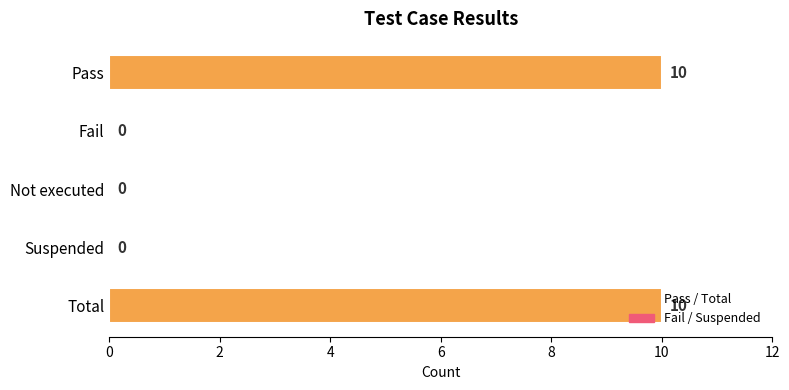

Does the chart contain stacked bars?

No